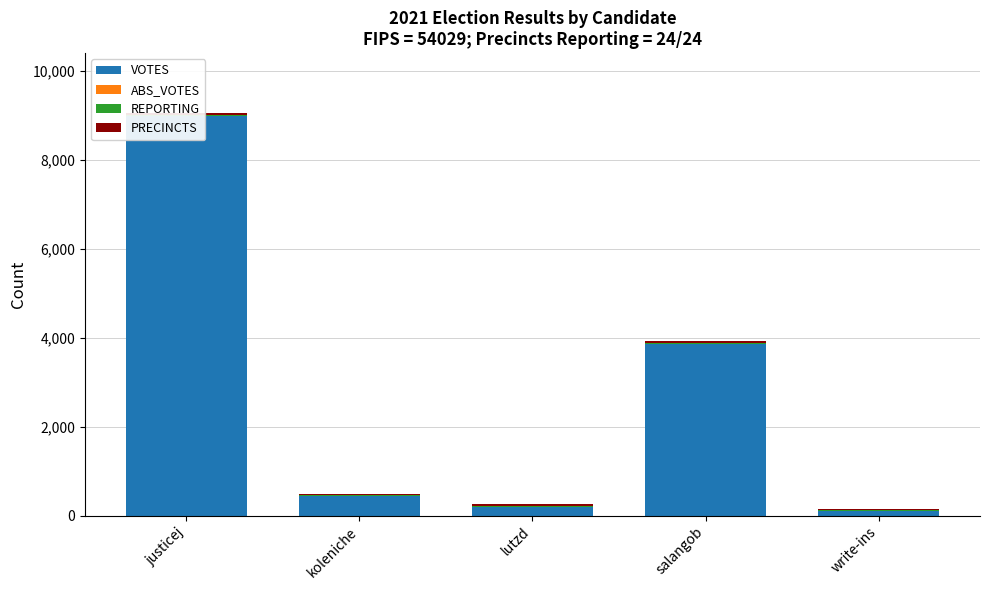

At which category is the sum across all series the highest?

justicej